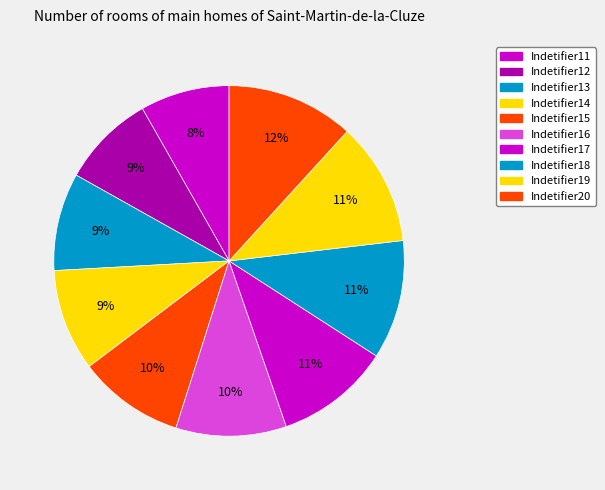

Count the number of slices in the pie.

10